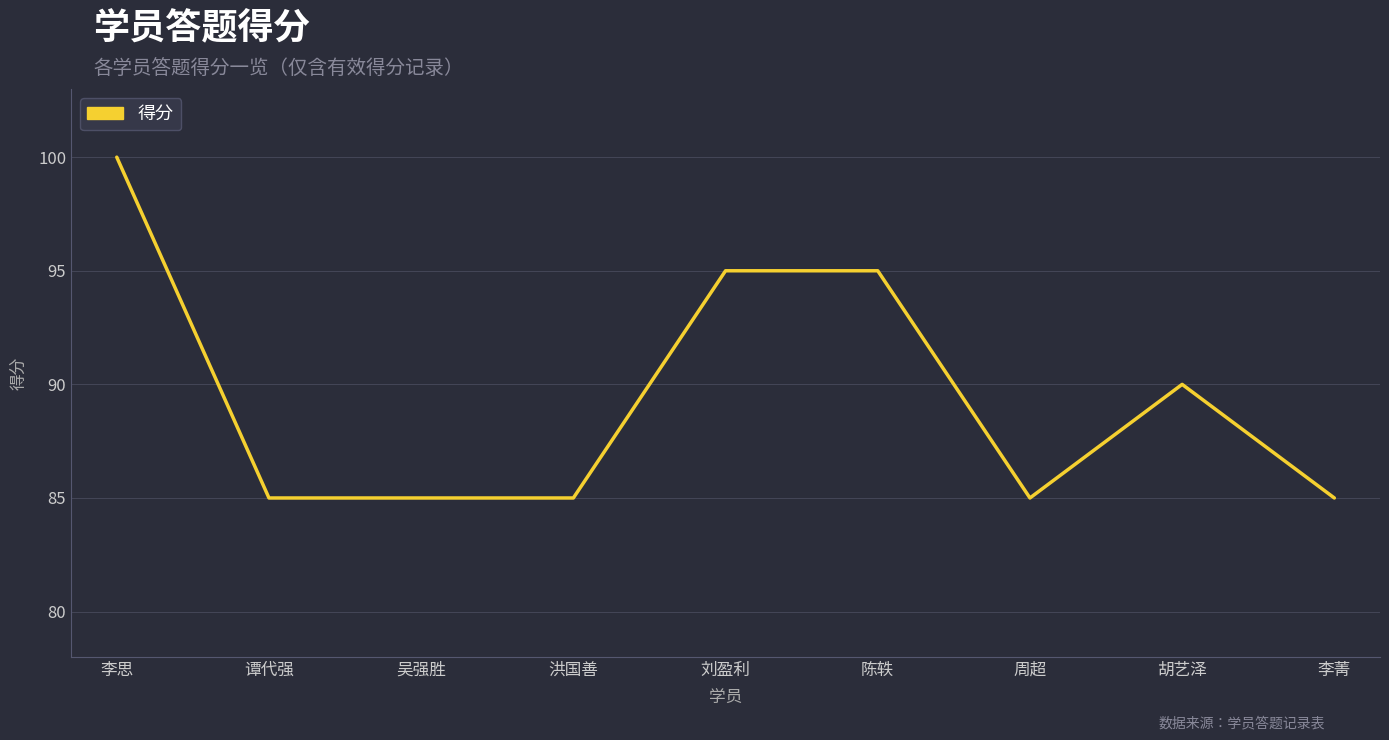

How many values are between 85 and 95?

8